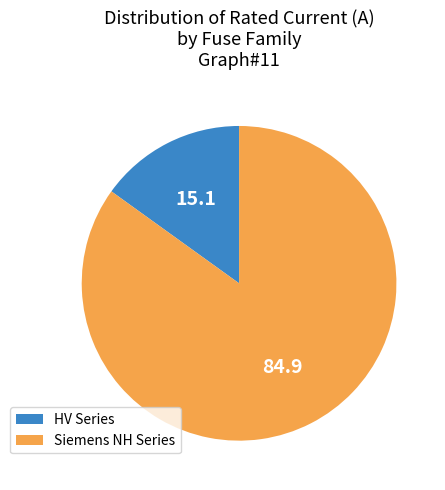

Does HV Series account for over 50% of the chart?

No